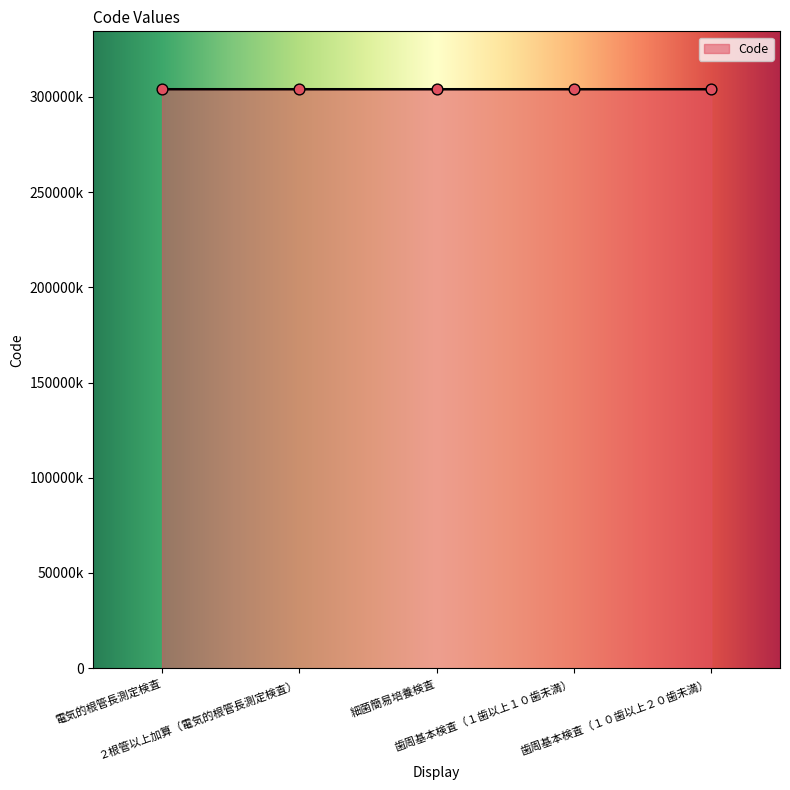

What is the change in value from 電気的根管長測定検査 to 細菌簡易培養検査?

+200